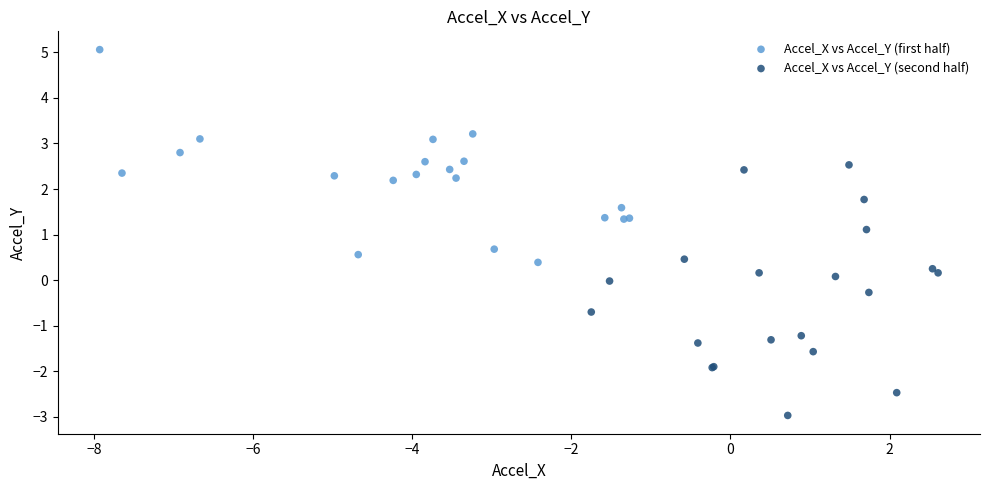

Which series has the largest Y range (max minus min)?

Accel_X vs Accel_Y (second half)